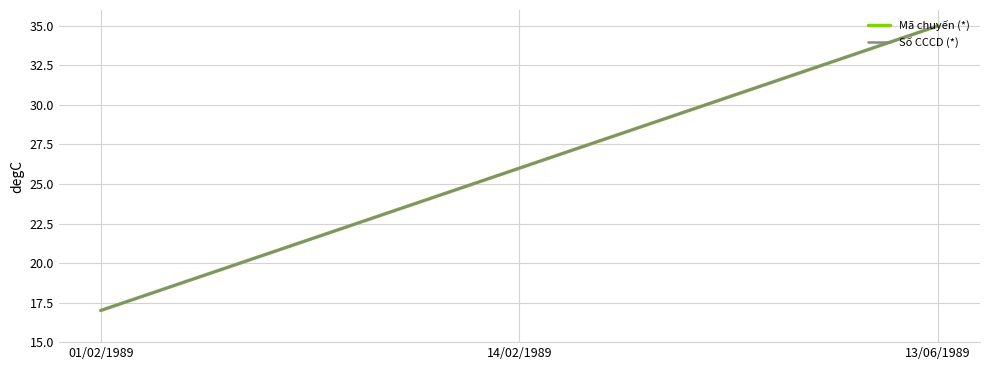

How many lines are shown in the chart?

2